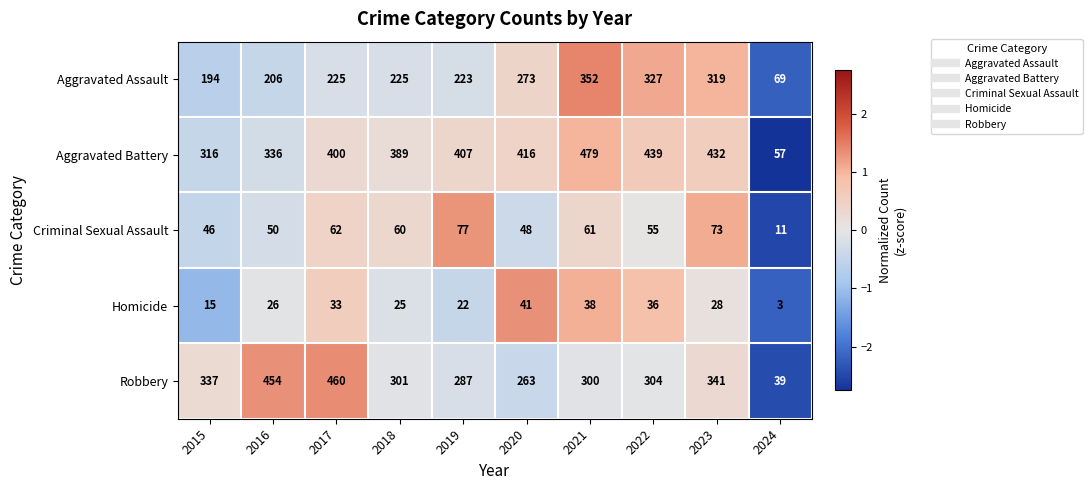

At which category is the sum across all series the highest?

2021